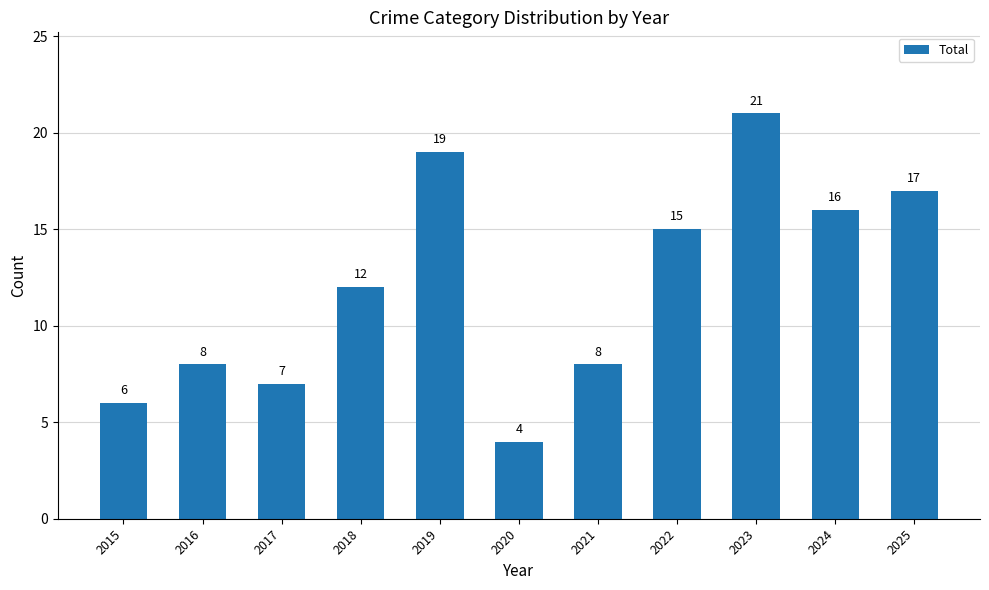

Reading left to right, list all the values displayed in this chart.

2015=6	2016=8	2017=7	2018=12	2019=19	2020=4	2021=8	2022=15	2023=21	2024=16	2025=17